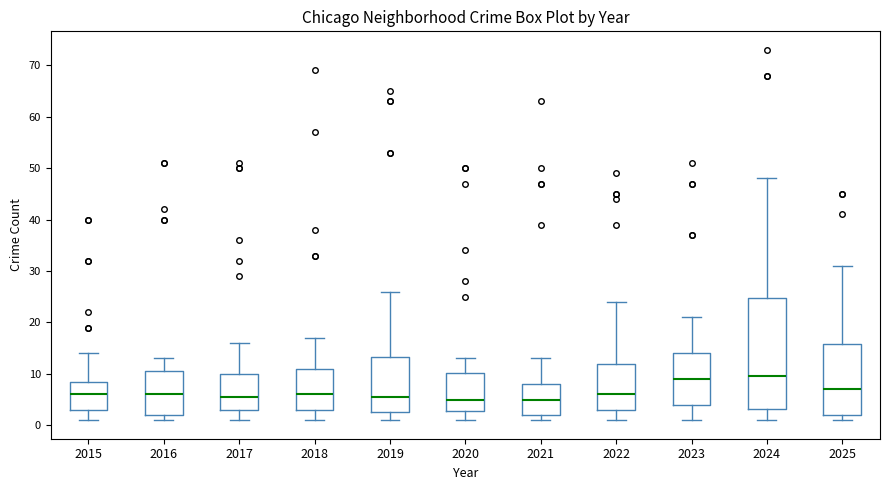

Reading left to right, transcribe this box plot: for each box, give where its median line is, the range the box spans, and where its two whiskers end, as read against the y-axis. The values are not printed on the chart, so give them approximately, as read against the axis.

2015: median 6, box 3 to 9, whiskers 1 to 14
2016: median 6, box 2 to 11, whiskers 1 to 13
2017: median 6, box 3 to 10, whiskers 1 to 16
2018: median 6, box 3 to 11, whiskers 1 to 17
2019: median 6, box 3 to 13, whiskers 1 to 26
2020: median 5, box 3 to 10, whiskers 1 to 13
2021: median 5, box 2 to 8, whiskers 1 to 13
2022: median 6, box 3 to 12, whiskers 1 to 24
2023: median 9, box 4 to 14, whiskers 1 to 21
2024: median 10, box 3 to 25, whiskers 1 to 48
2025: median 7, box 2 to 16, whiskers 1 to 31